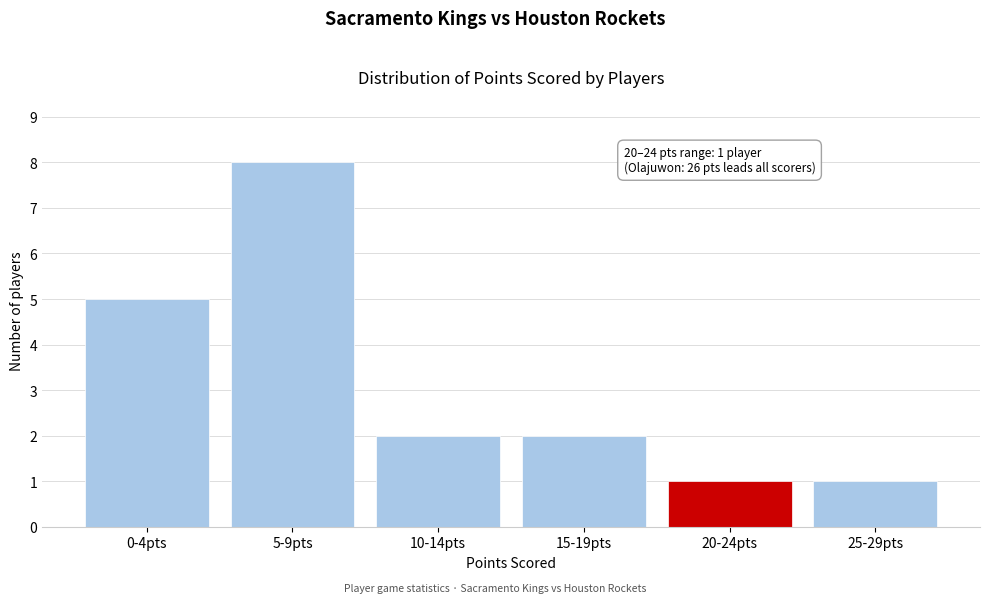

Reading left to right, what are all the values shown in this chart?

0-4pts=5	5-9pts=8	10-14pts=2	15-19pts=2	20-24pts=1	25-29pts=1